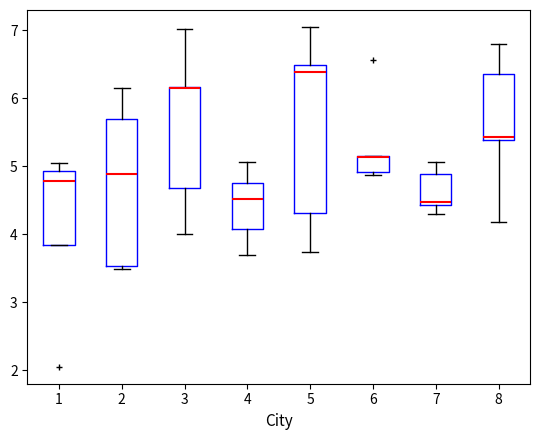

Where is the upper edge of the box at x = 6 on the y-axis? The values are not printed on the chart, so give them approximately, as read against the axis.

5.2